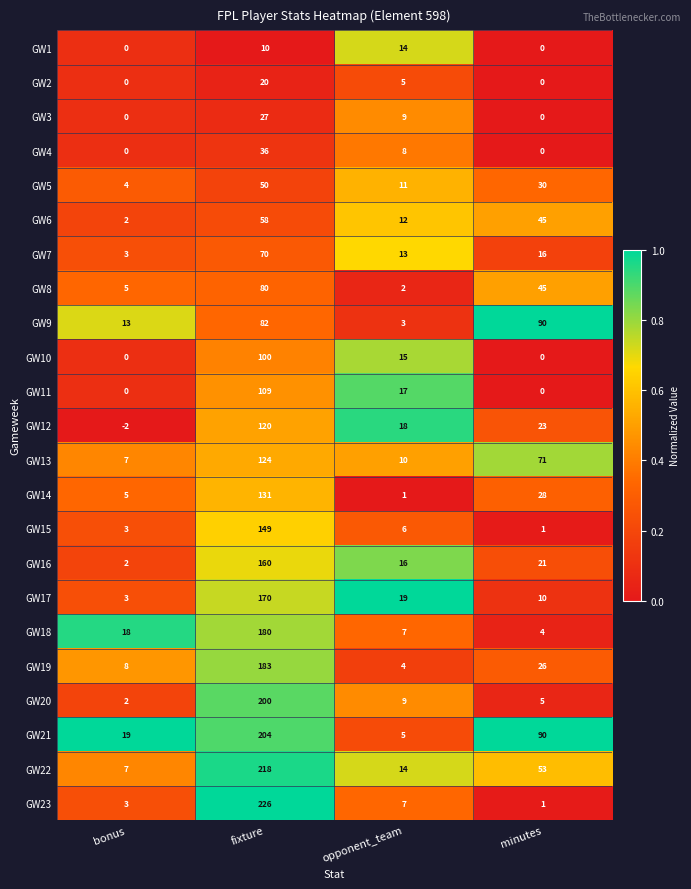

Is it true that GW2 equals 5 at opponent_team?

True